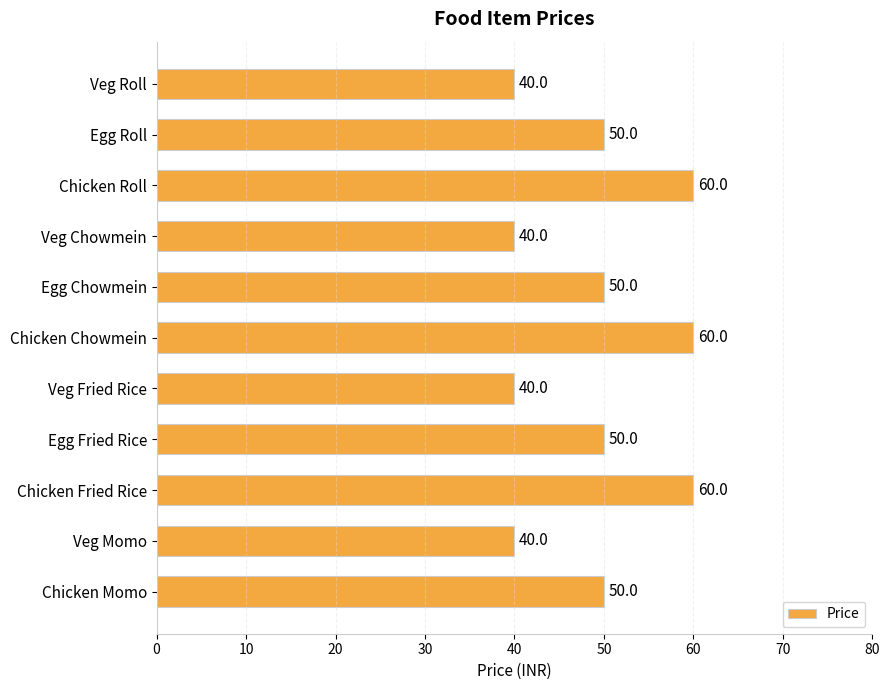

Is it true that the value at Veg Chowmein is 40?

True